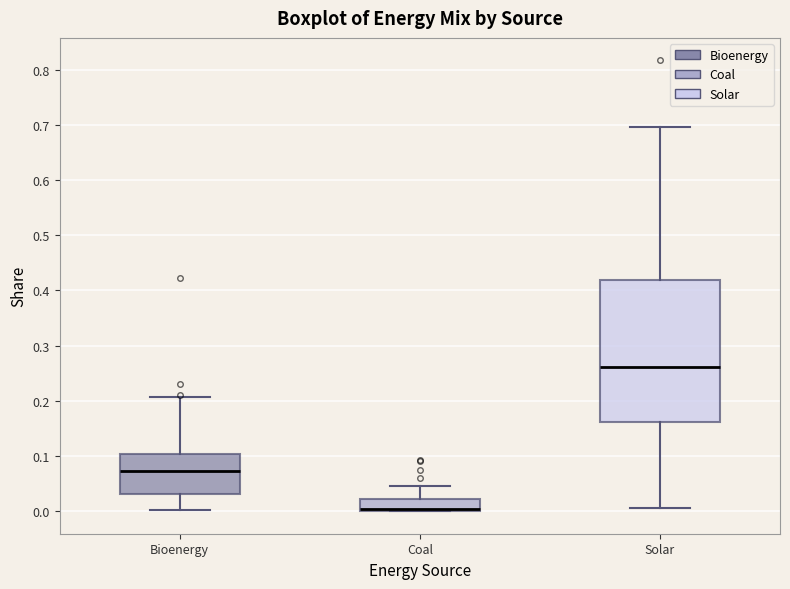

Reading left to right, transcribe this box plot: for each box, give where its median line is, the range the box spans, and where its two whiskers end, as read against the y-axis. The values are not printed on the chart, so give them approximately, as read against the axis.

Bioenergy: median 0.07, box 0.03 to 0.10, whiskers 0.00 to 0.21
Coal: median 0.00 (just above the box's lower edge), box 0.00 to 0.02, whiskers 0.00 to 0.05
Solar: median 0.26, box 0.16 to 0.42, whiskers 0.01 to 0.70